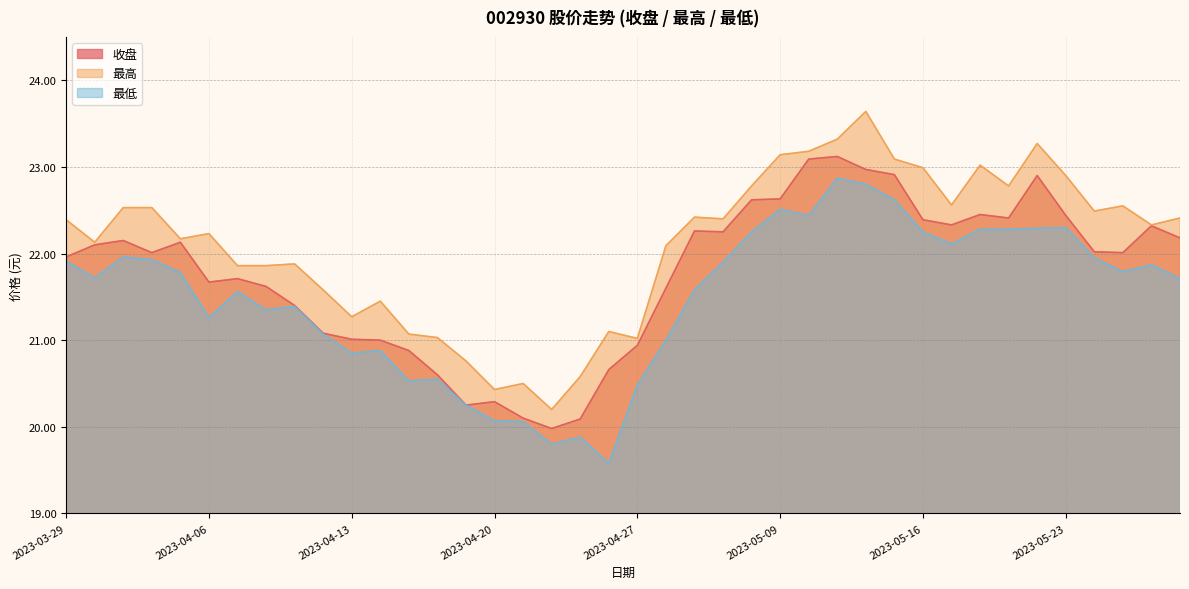

Where is 收盘 nearest to the value 21?

2023-04-14